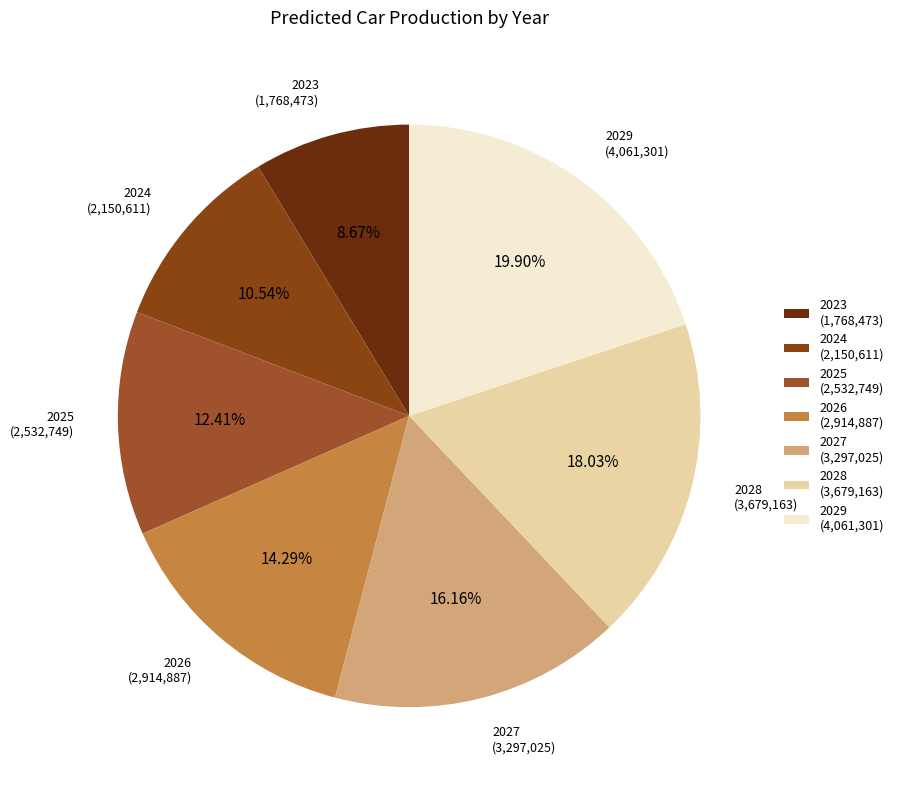

What percentage is the 2023 slice, to the nearest percent?

9%